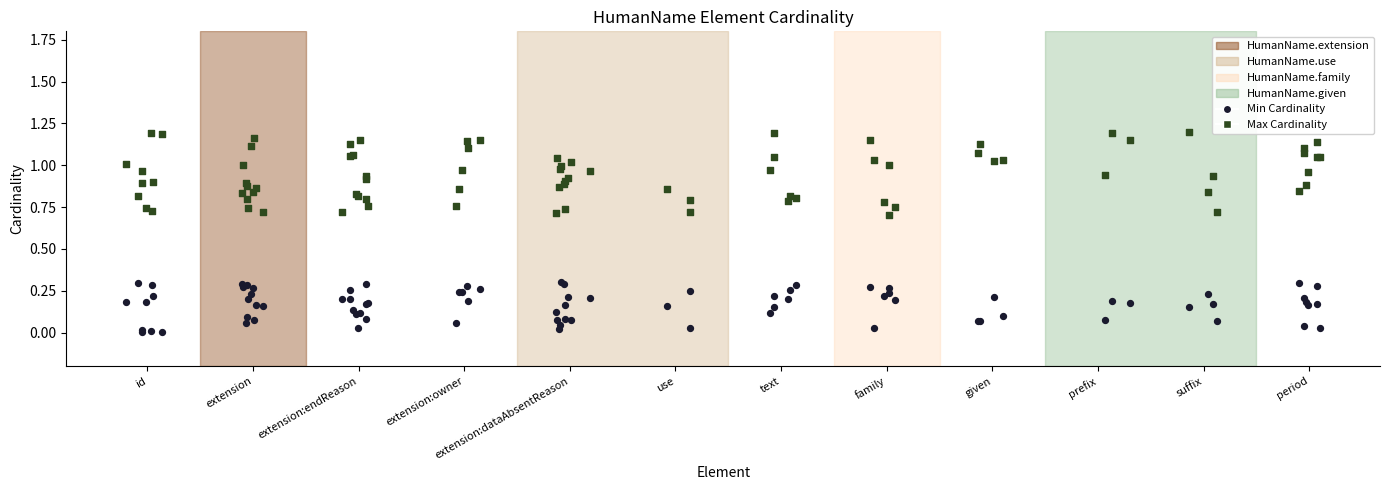

Which series contains the lowest Y value?

Min Cardinality